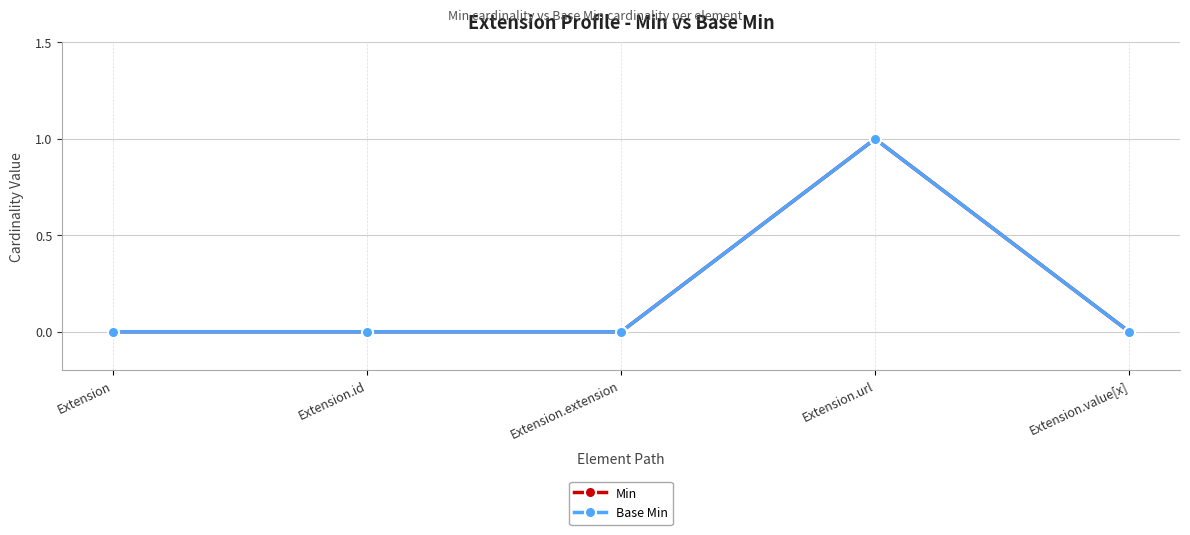

True or false: Min has a value of 0 at Extension.extension.

True